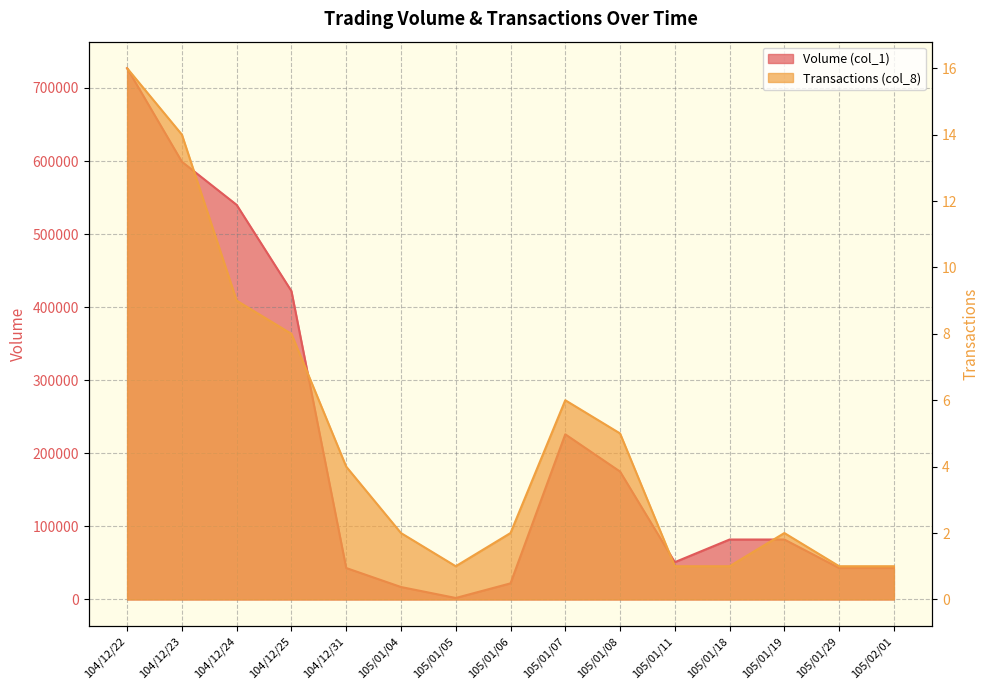

At which label does Transactions (col_8) first exceed 2?

104/12/22